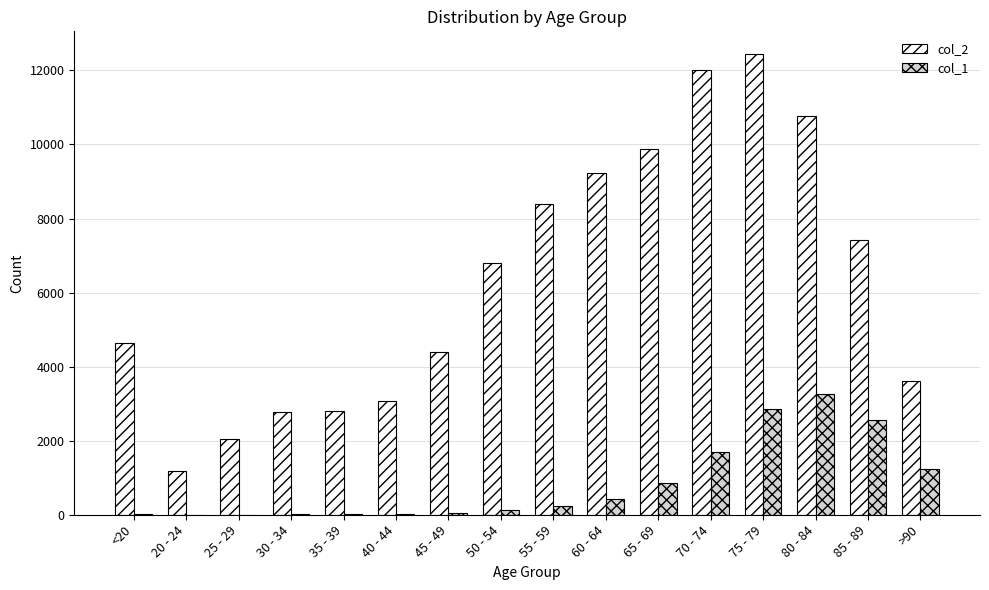

Are the bars grouped side by side (vs. stacked)?

Yes